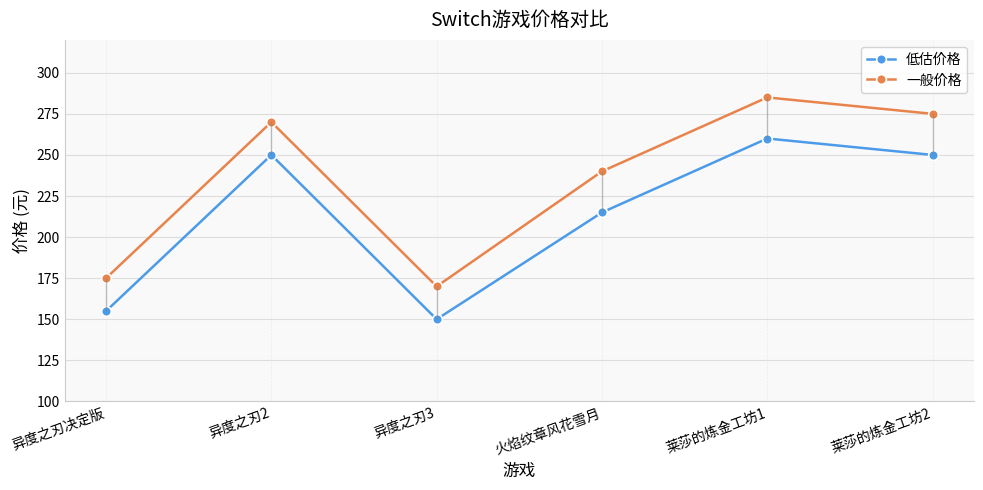

Count the number of data series in this chart.

2